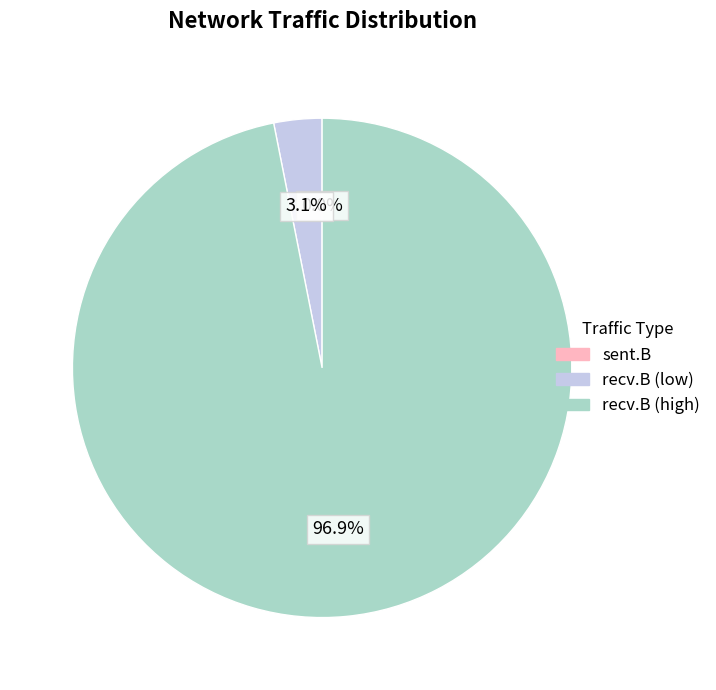

To the nearest percent, what is the average slice percentage?

33%